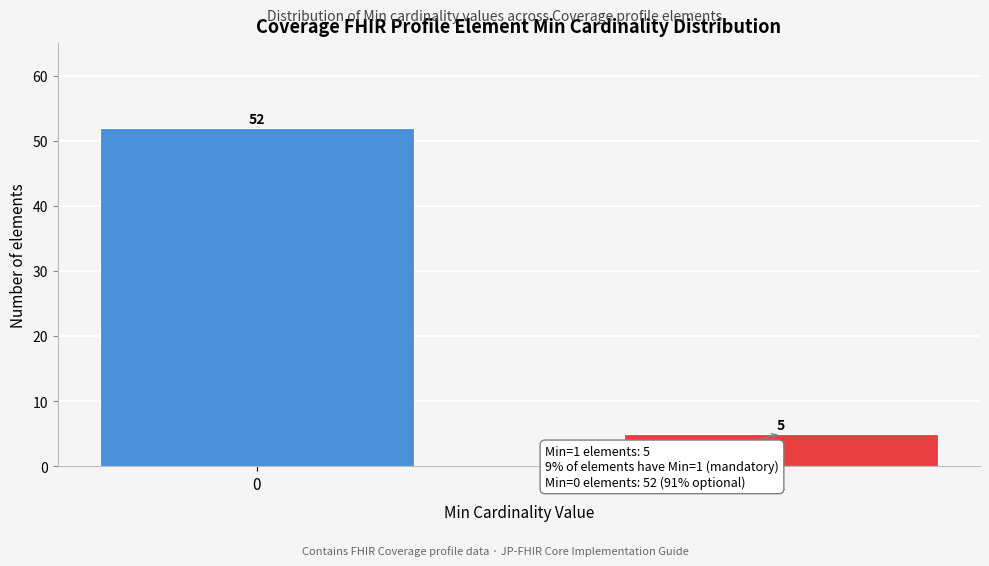

Reading right to left, list all the values displayed in this chart.

1=5	0=52